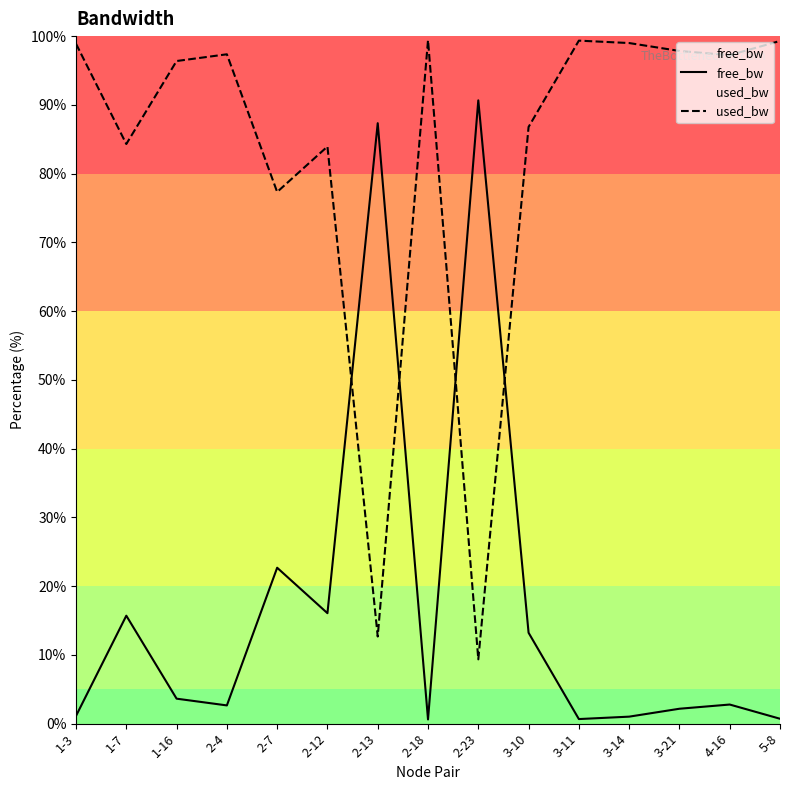

How many lines are shown in the chart?

2